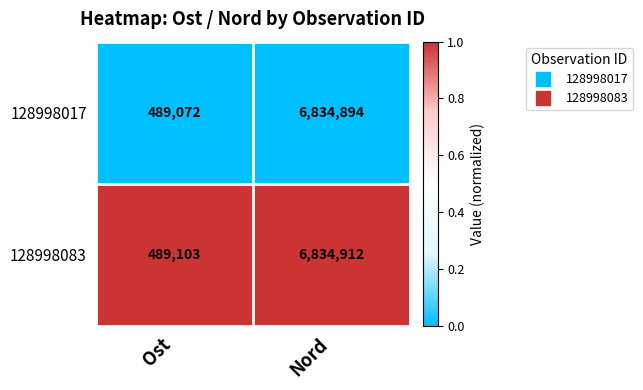

At which label is 128998083 closest to 3662007?

Ost